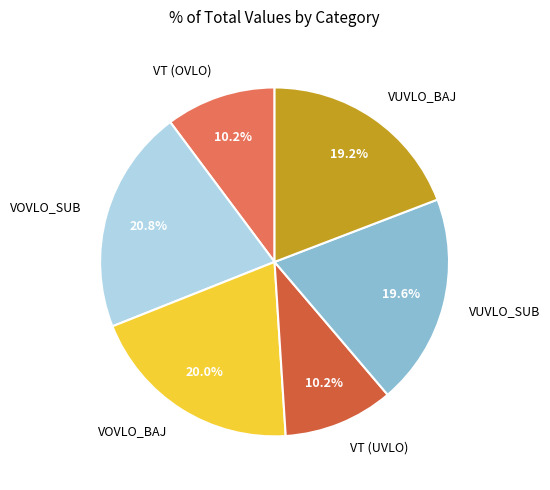

Which has a higher value, VOVLO_BAJ or VT (OVLO)?

VOVLO_BAJ